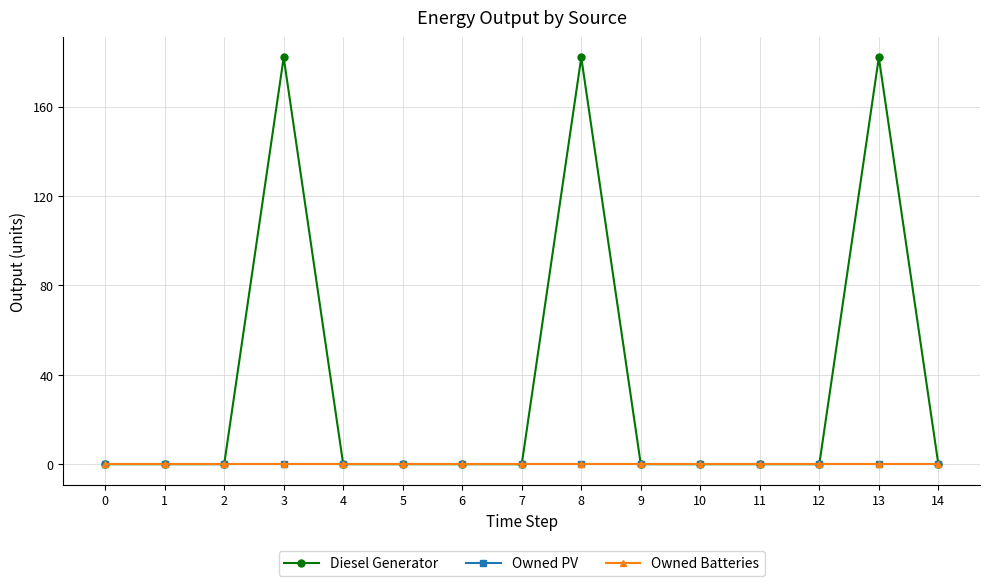

True or false: Owned Batteries has more than 2 points higher than both neighbors.

False